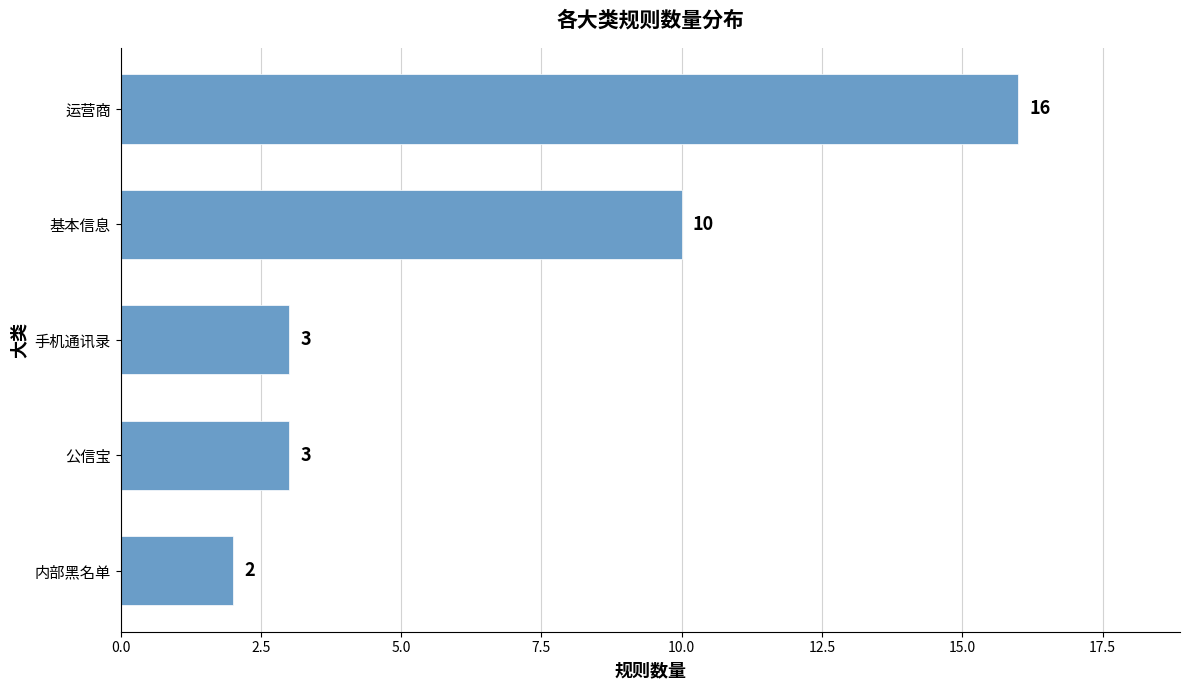

What is the minimum value shown in the chart?

2